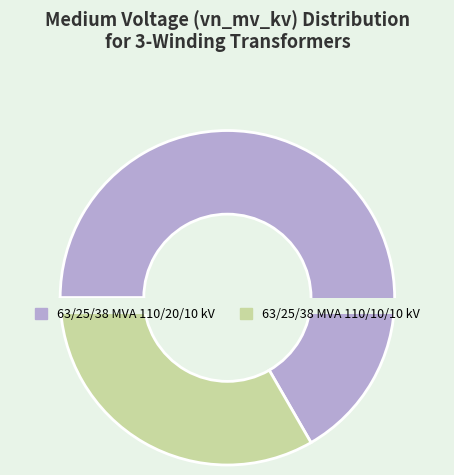

What is the largest slice in the pie chart?

63/25/38 MVA 110/20/10 kV